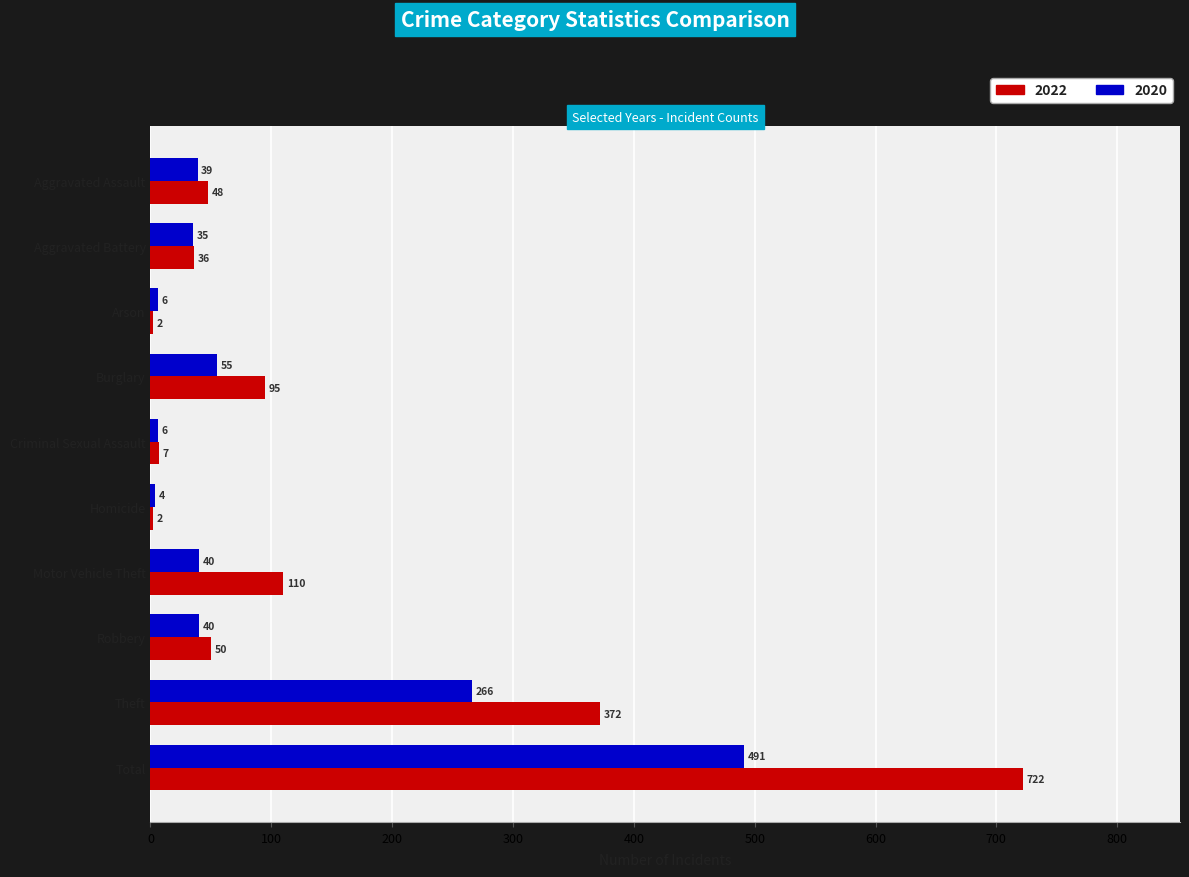

What is the average value of the 2022 series?

144